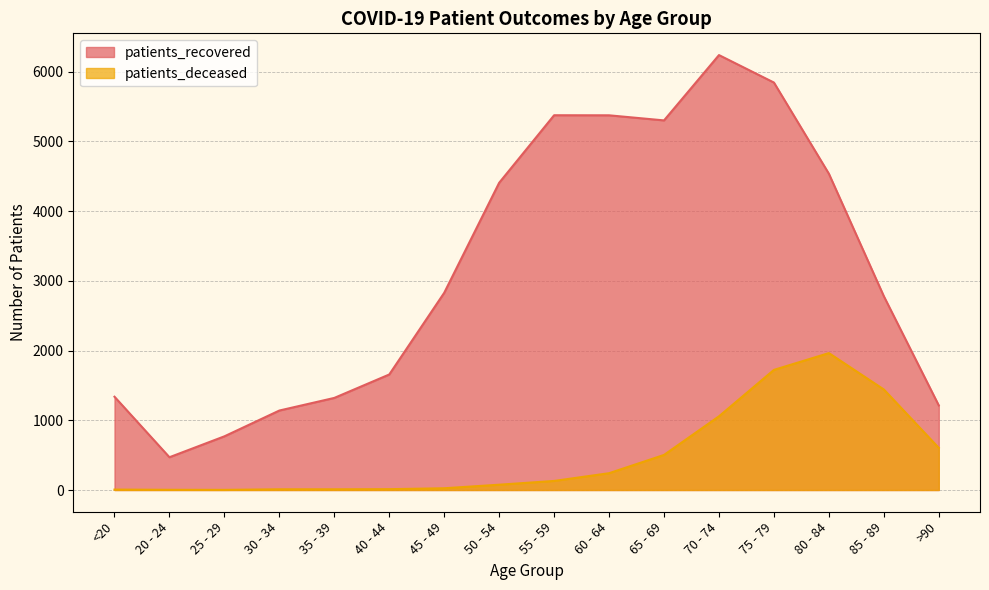

True or false: patients_deceased has a value of 1442 at 85 - 89.

True